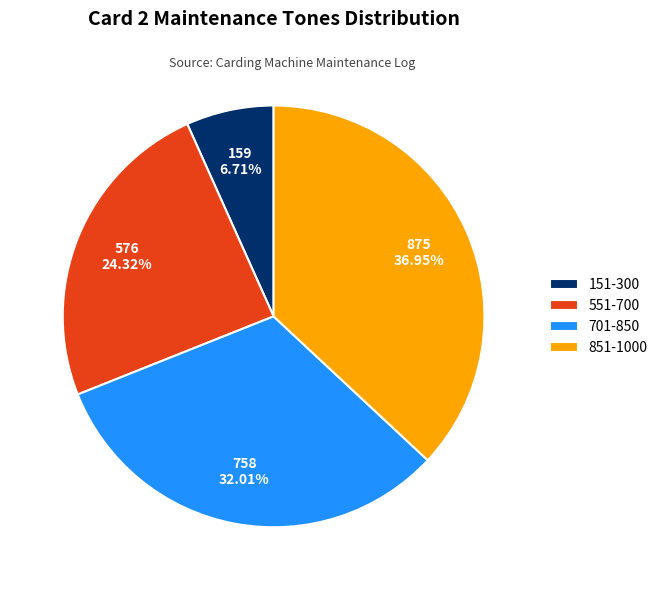

Count the number of slices in the pie.

4